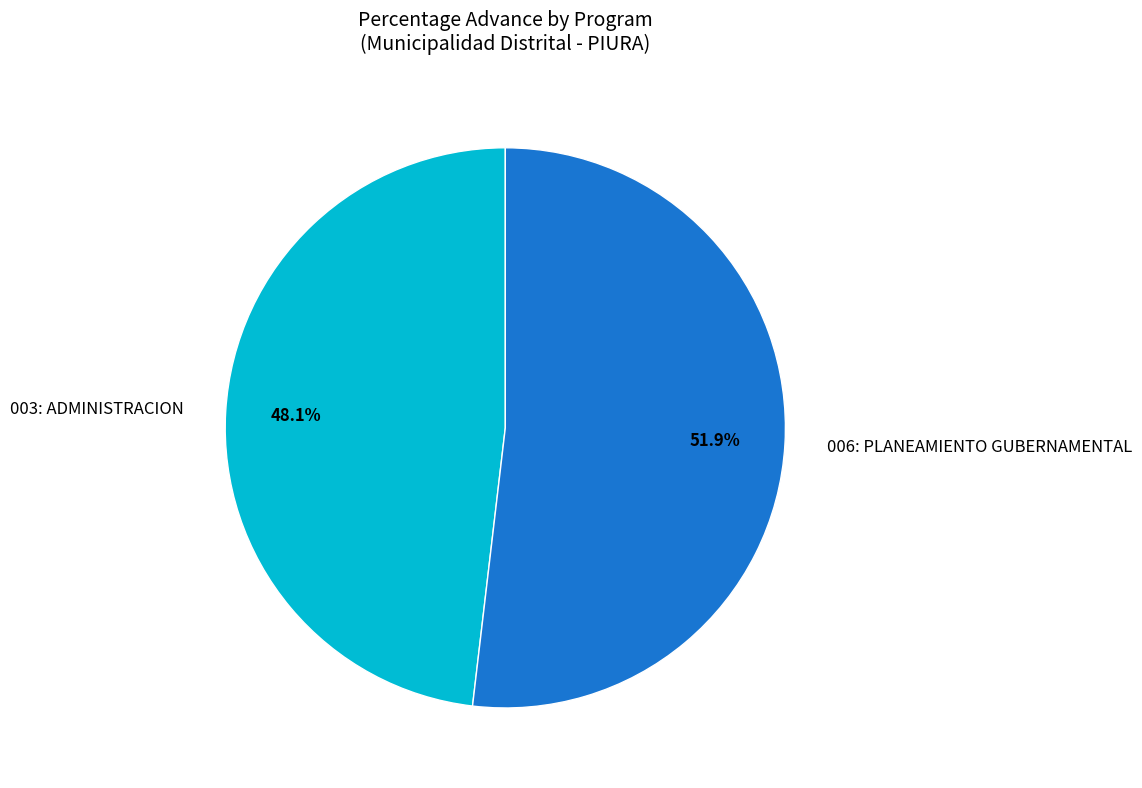

Between 003: ADMINISTRACION and 006: PLANEAMIENTO GUBERNAMENTAL, which is larger?

006: PLANEAMIENTO GUBERNAMENTAL